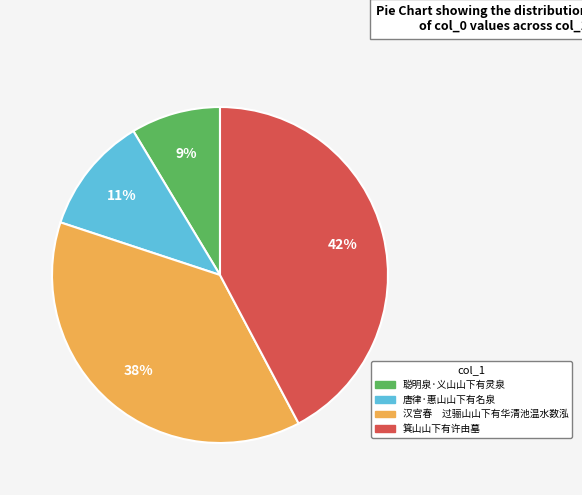

Combined, do 箕山山下有许由墓 and 唐律·惠山山下有名泉 account for over 50%?

Yes